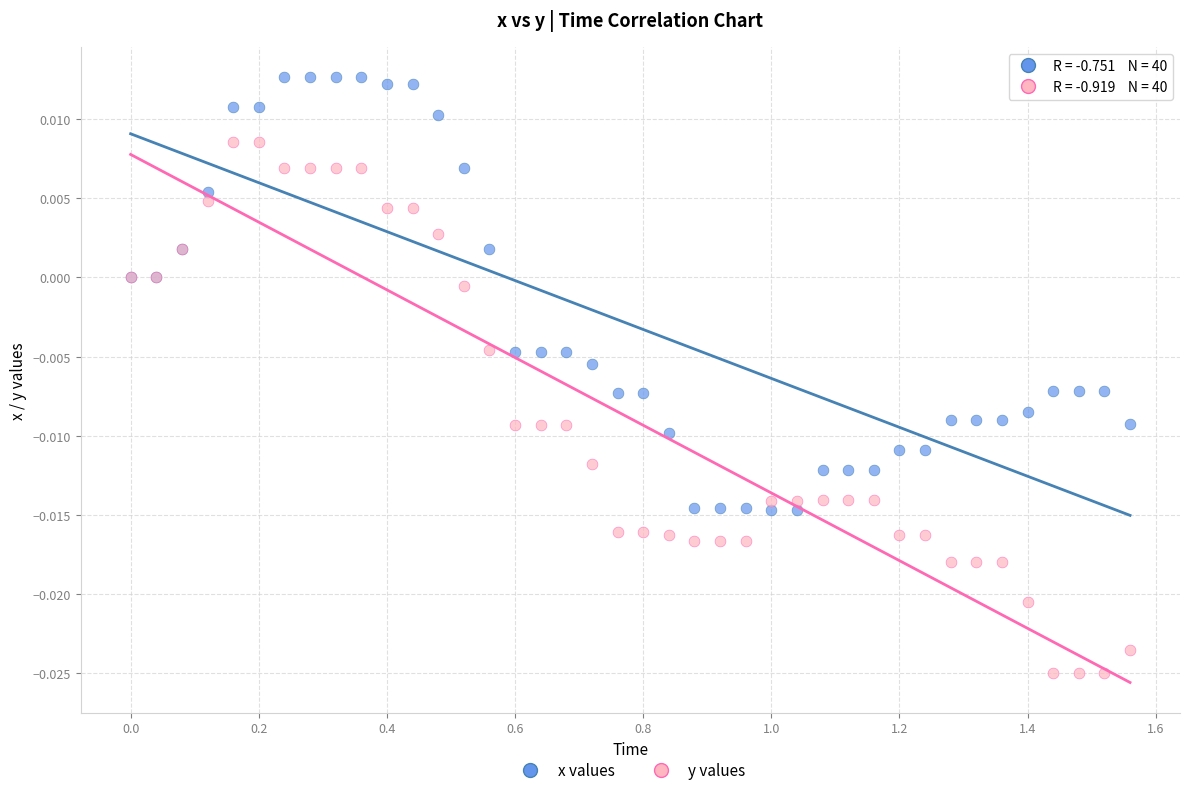

Which series reaches the maximum Y coordinate?

x values